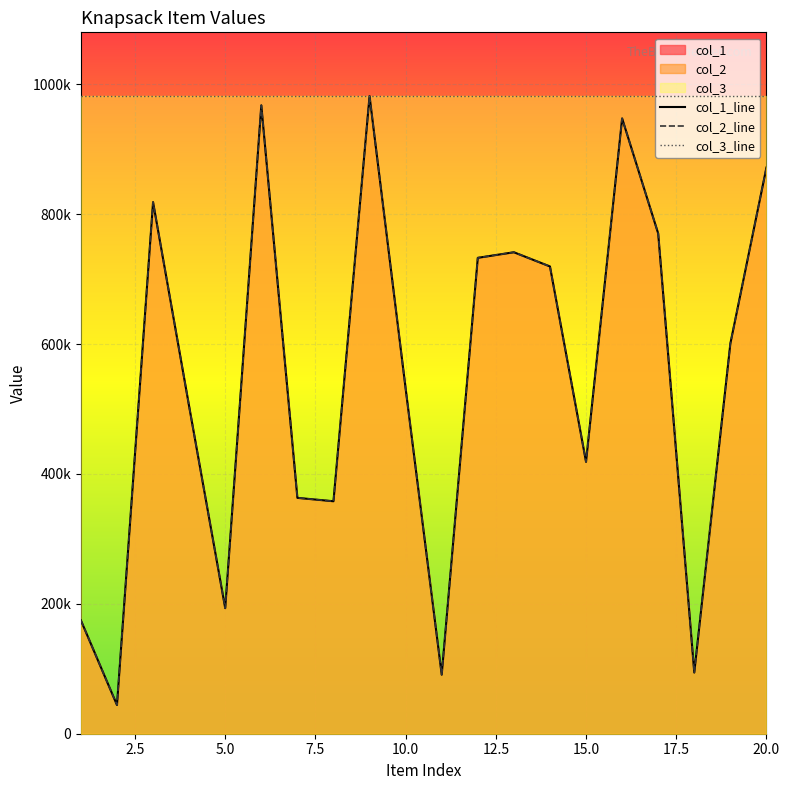

Which has a higher value, 20.0 or 19?

20.0